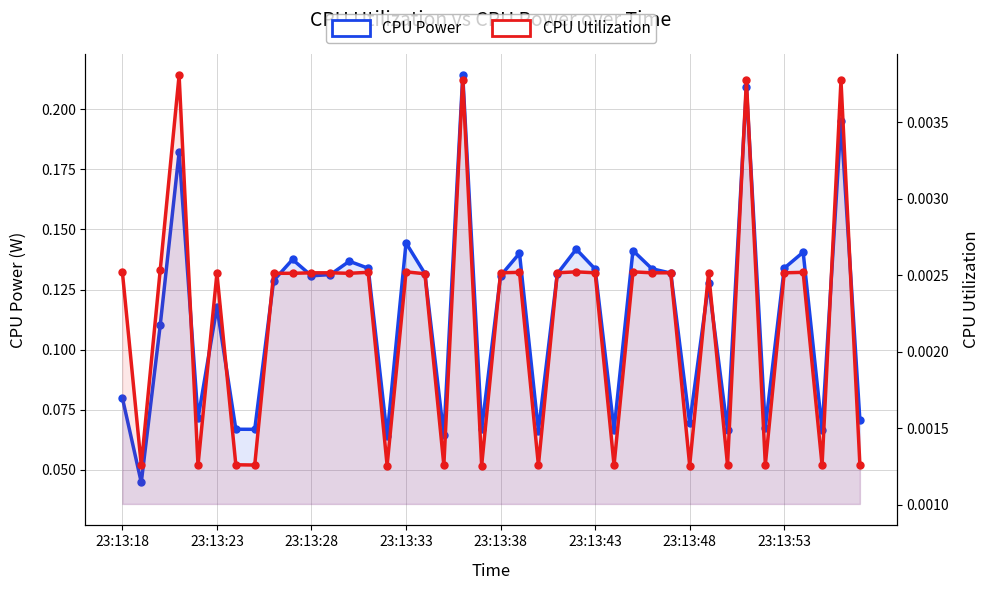

In CPU Utilization, how many points are lower than both neighbors (excluding endpoints)?

13